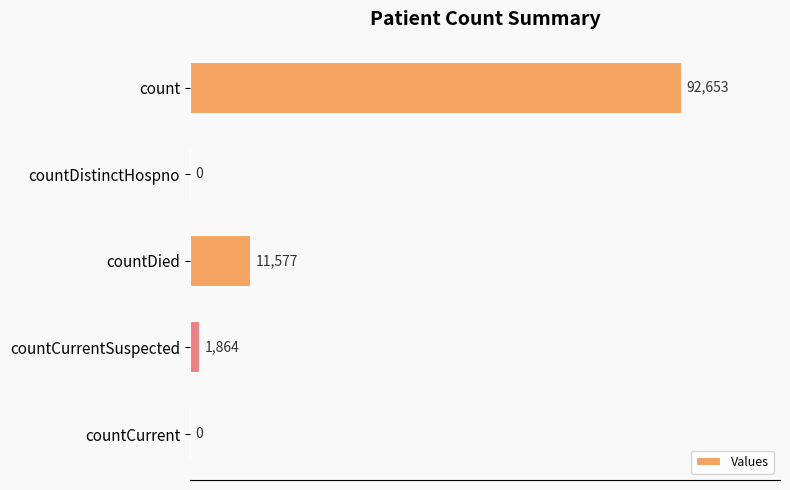

What is the sum of the values at countCurrent and countDied?

11577